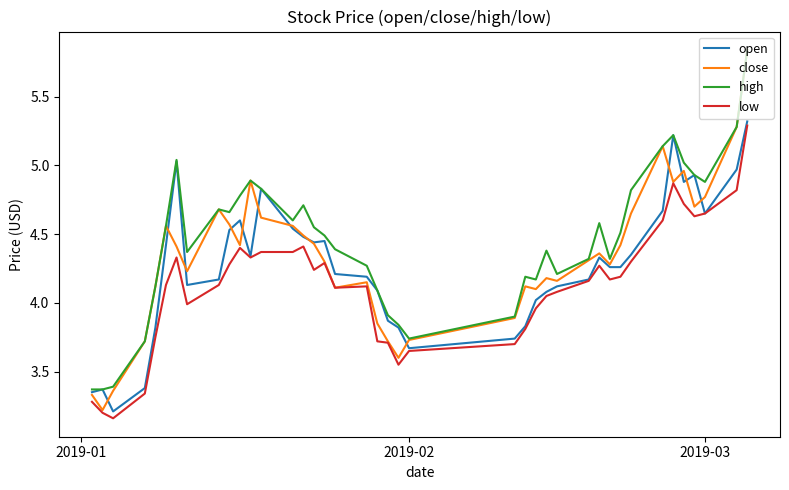

Which series has the largest range (max minus min)?

close